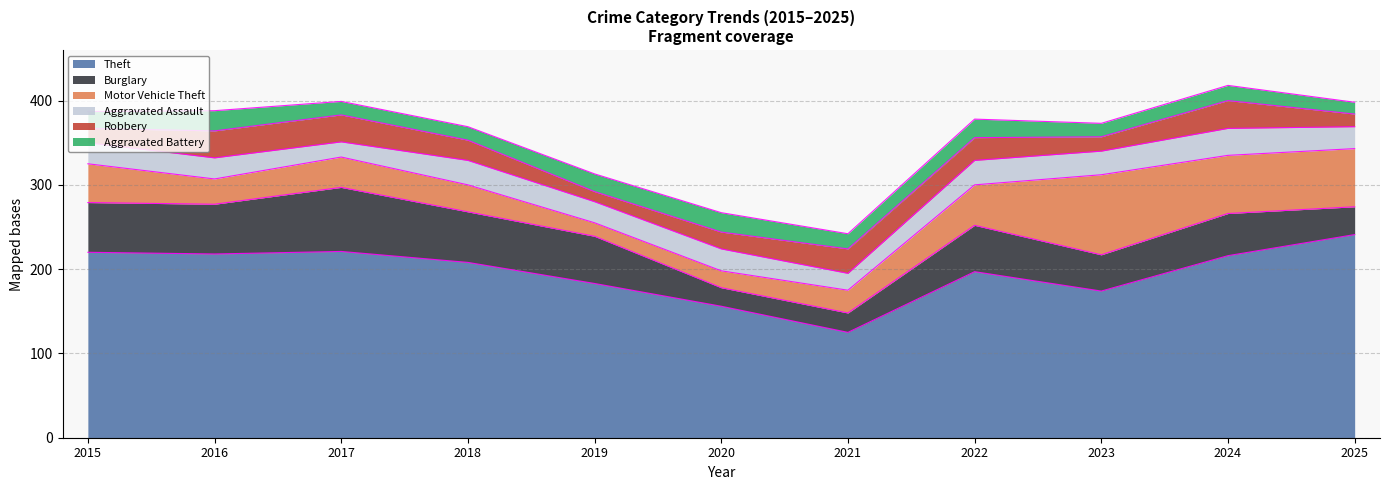

List the series in order of their peak value, lowest first.

Aggravated Battery, Aggravated Assault, Robbery, Burglary, Motor Vehicle Theft, Theft